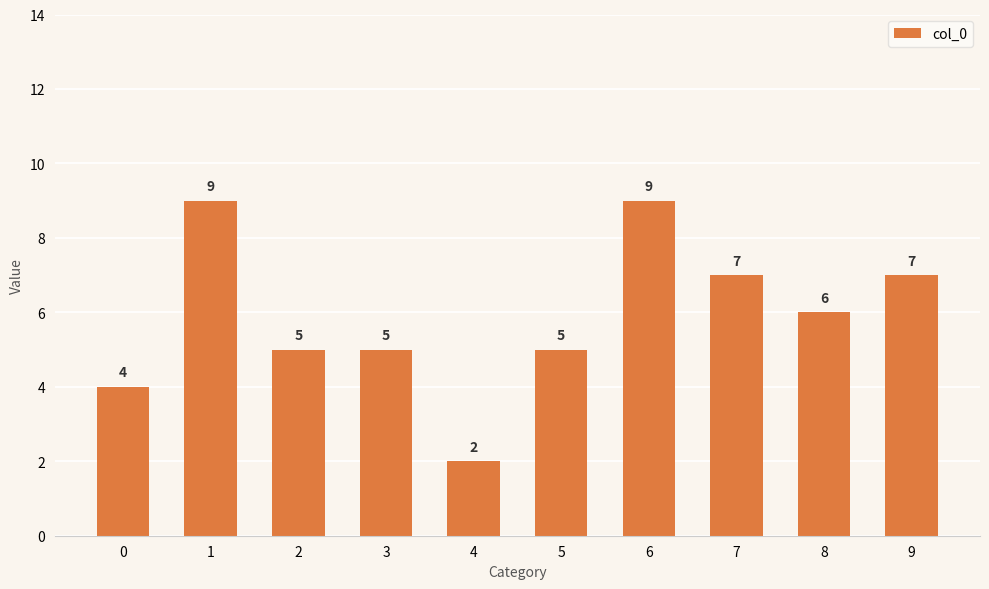

Reading left to right, list all the values displayed in this chart.

0=4	1=9	2=5	3=5	4=2	5=5	6=9	7=7	8=6	9=7